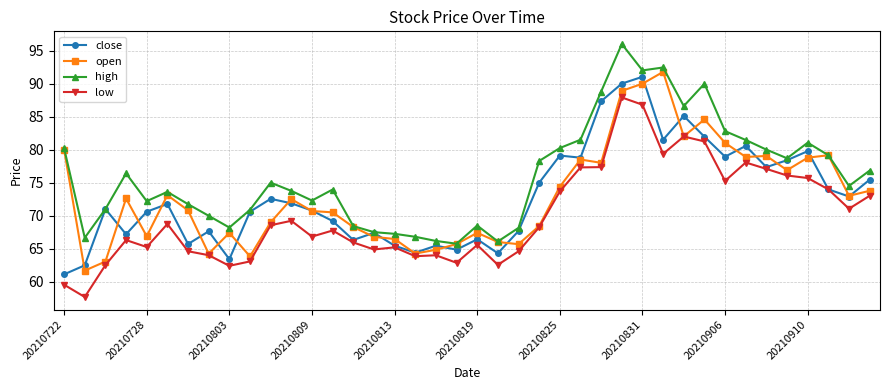

What is the average value of the open series?

73.0